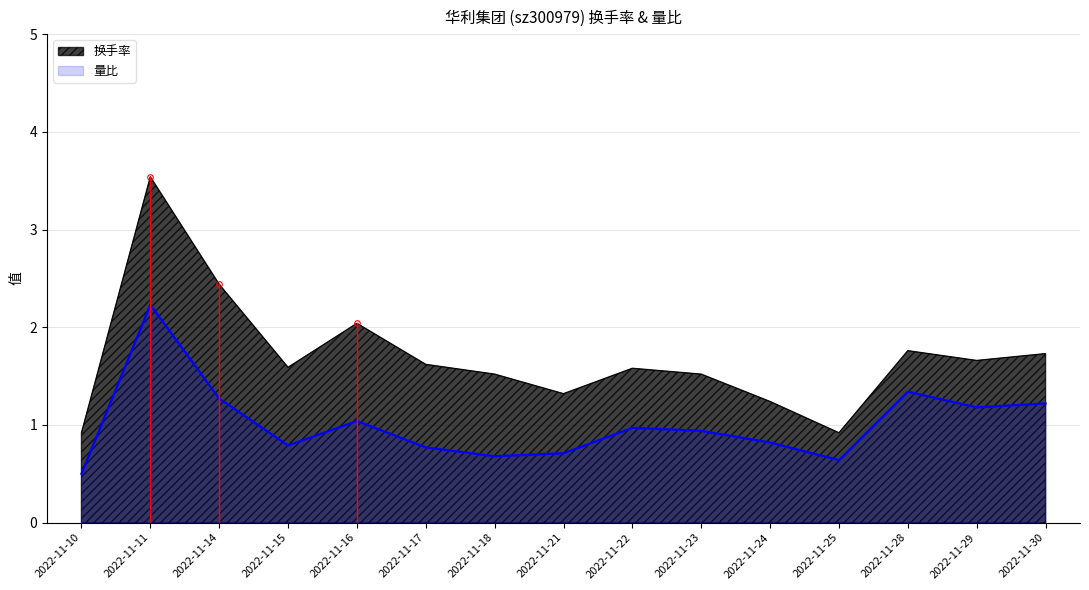

Where is the first local maximum for 换手率?

2022-11-11